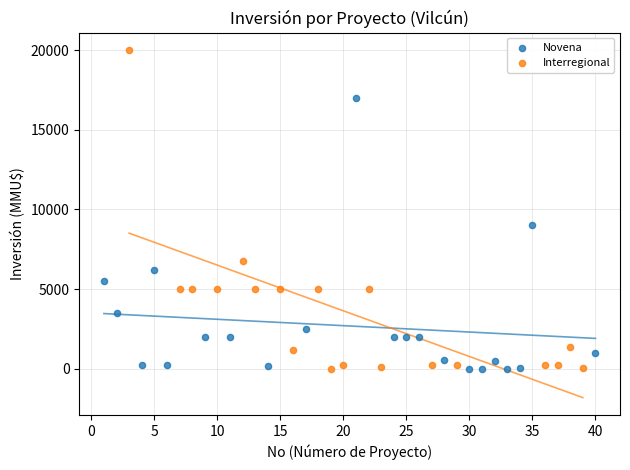

Which series reaches the maximum Y coordinate?

Interregional